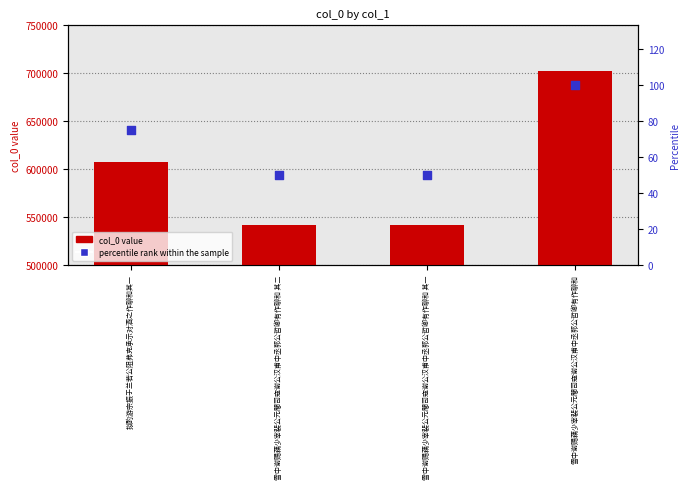

Is the value of col_0 at 雪中谢赐藕少宰裴公元闇司寇谢公汉甫中丞郭公哲卿有作聊和 其二 greater than the value of percentile rank within the sample at 雪中谢赐藕少宰裴公元闇司寇谢公汉甫中丞郭公哲卿有作聊和 其一?

Yes